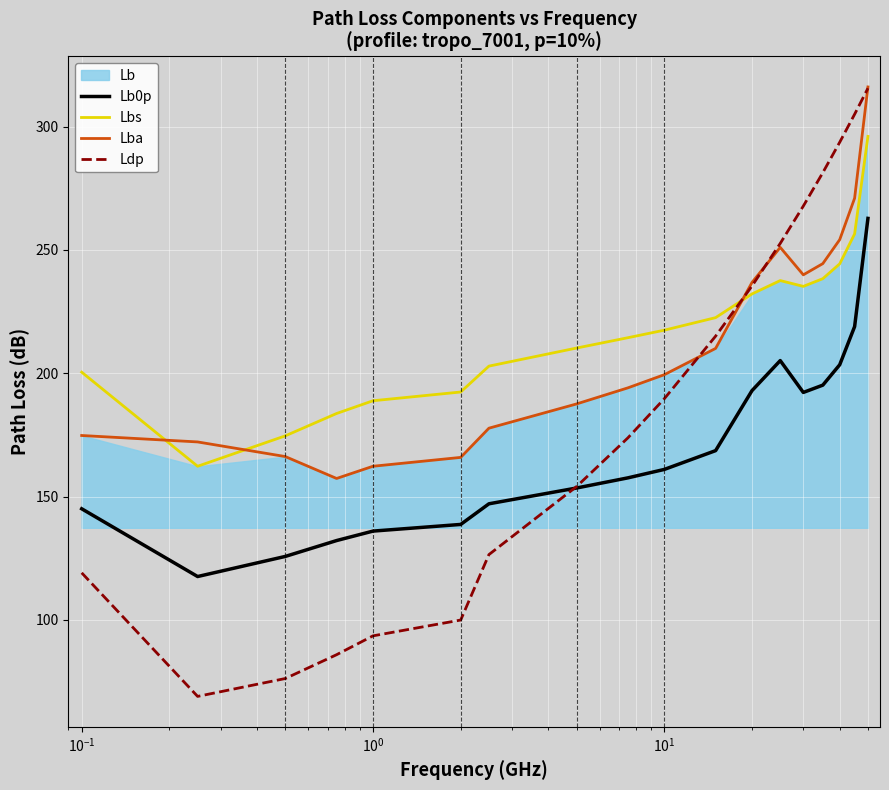

How many data points in Lba are less than 199?

9